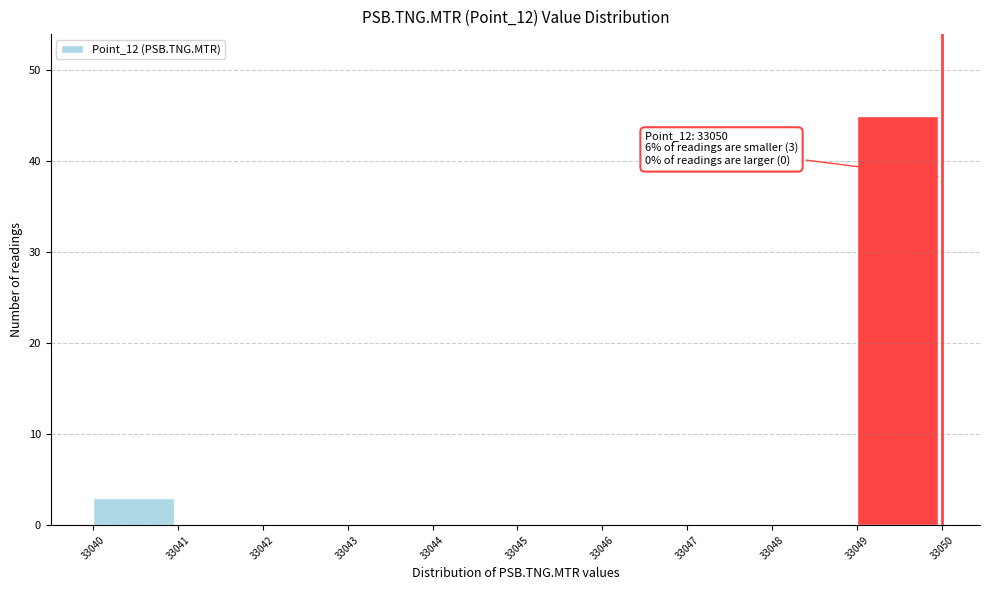

Over which range of the x-axis is the bar tallest?

33049 to 33050